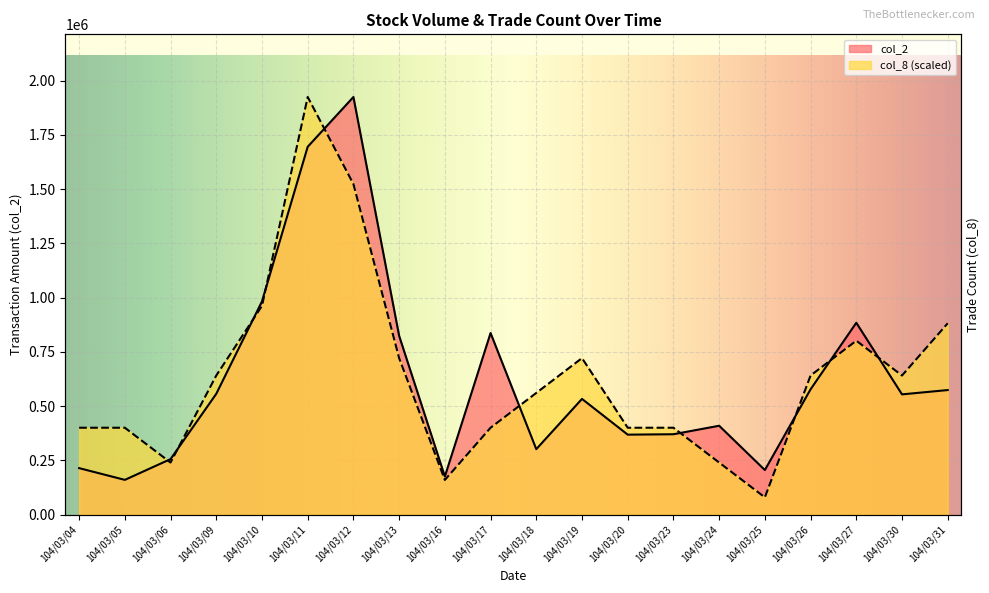

Which has a higher value, 104/03/06 or 104/03/25?

104/03/06